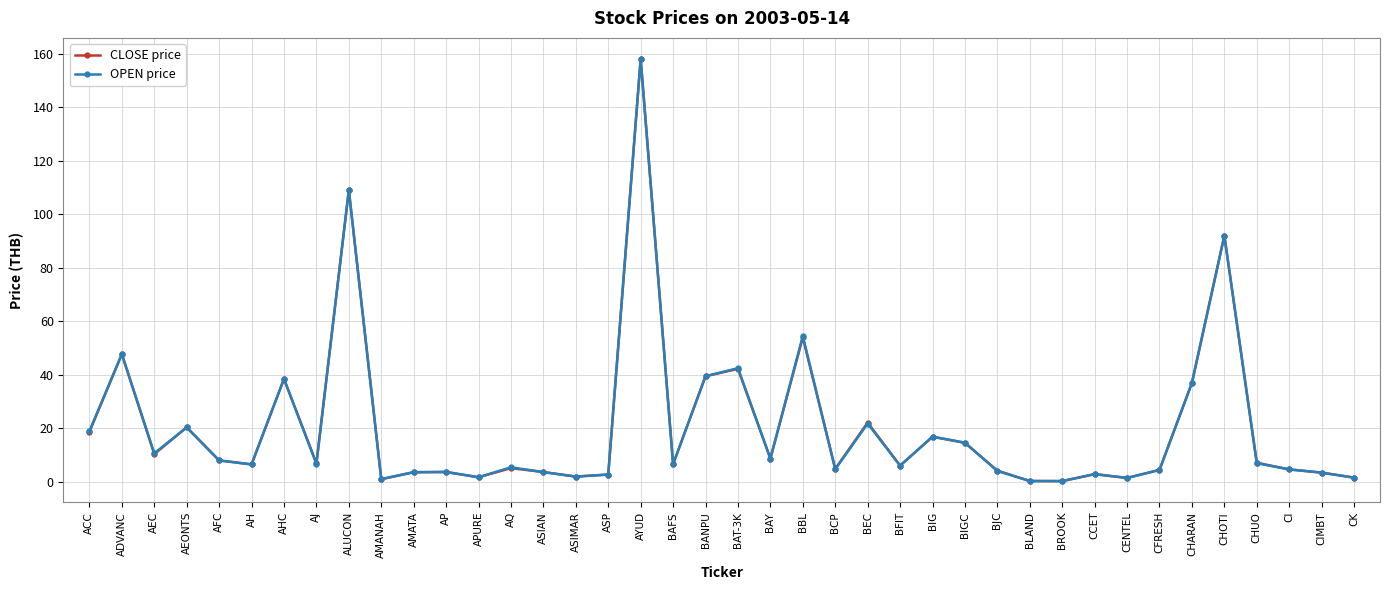

Where is CLOSE price nearest to the value 79?

CHOTI